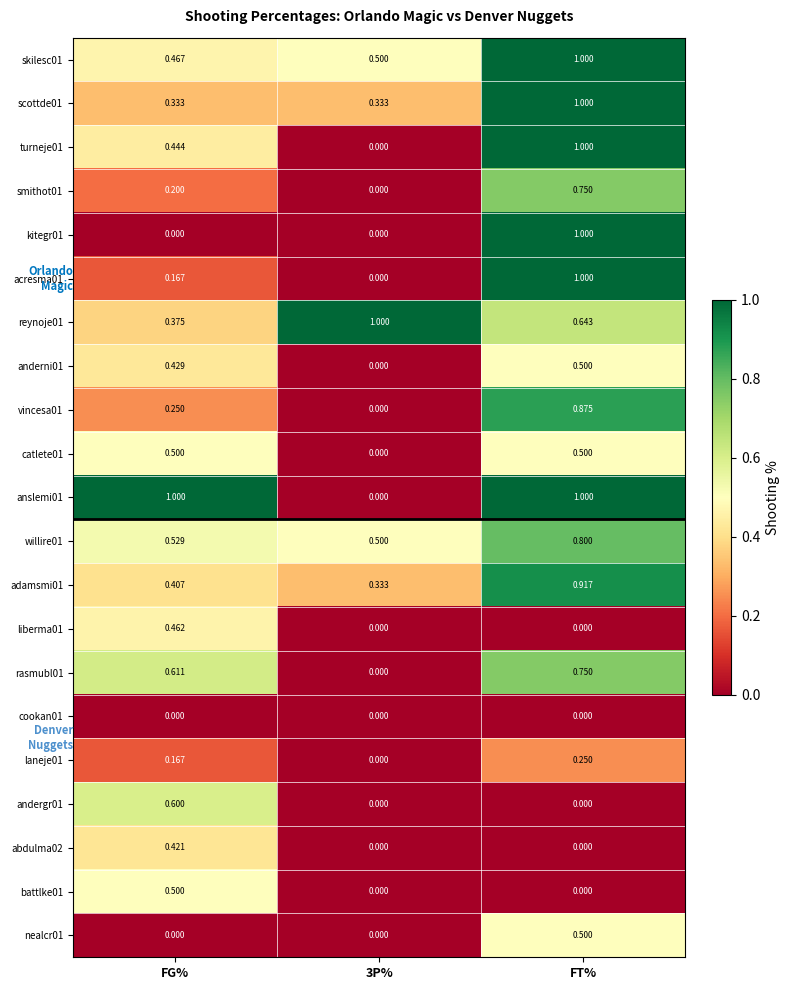

Is the value of kitegr01 at FT% greater than the value of andergr01 at FT%?

Yes